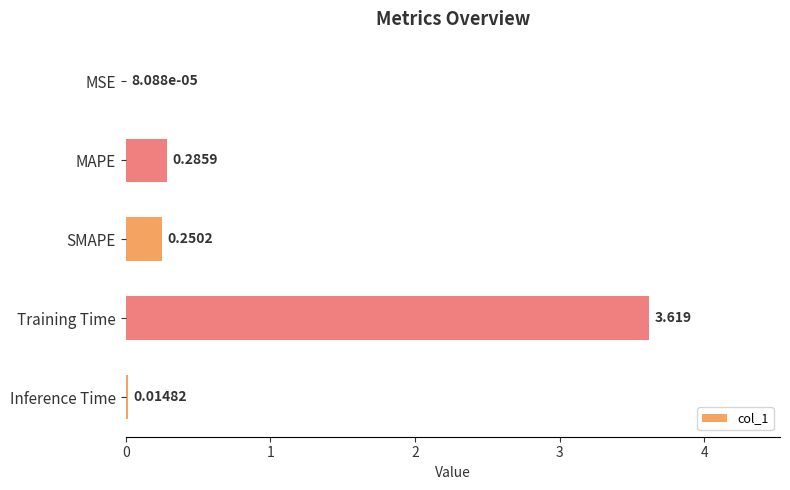

Which has a higher value, Training Time or MSE?

Training Time